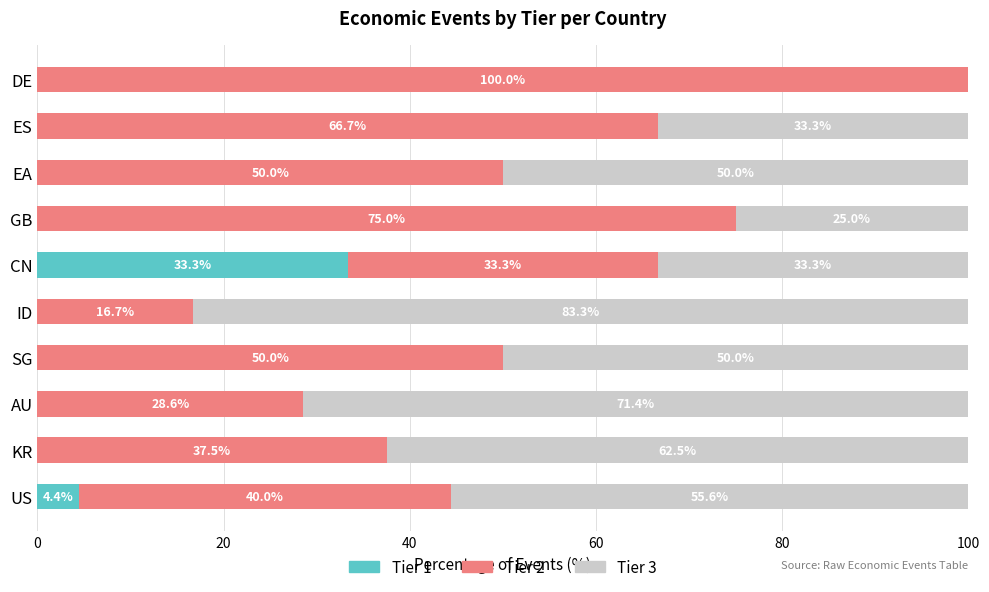

What are all the series names shown in the legend?

Tier 1, Tier 2, Tier 3